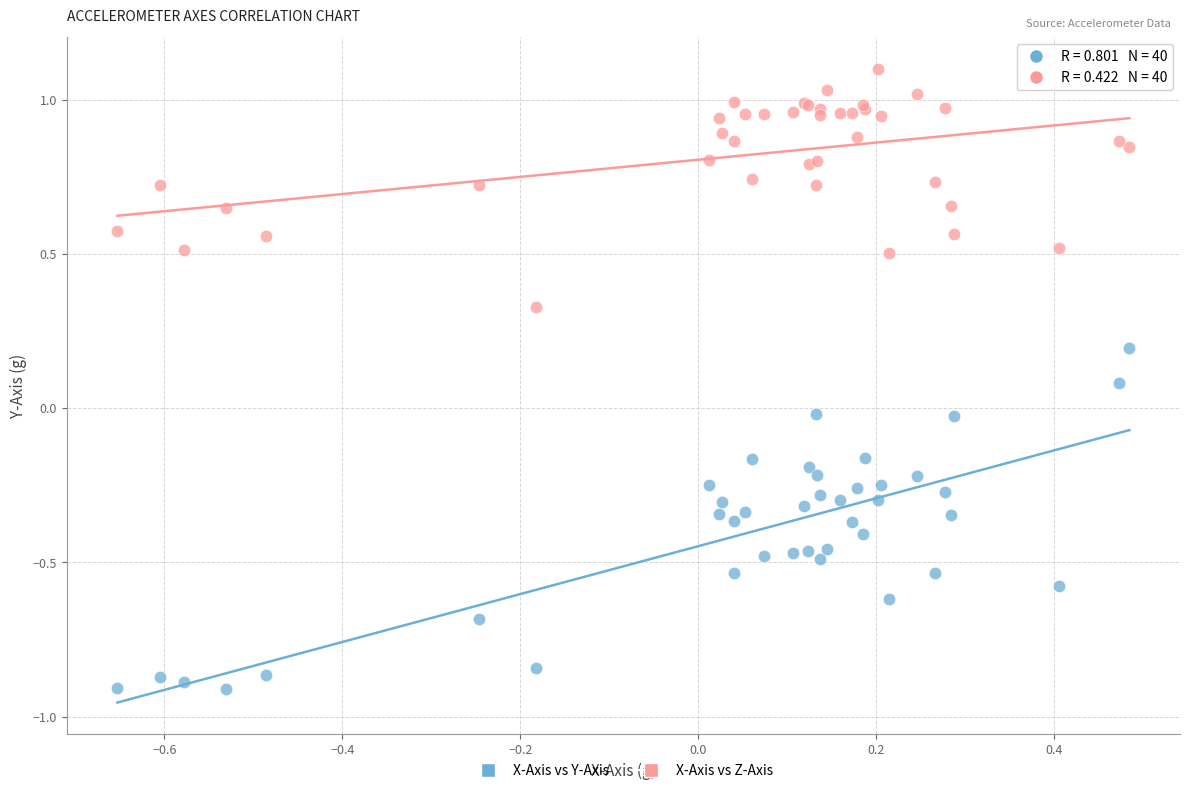

Which series has the largest Y range (max minus min)?

X-Axis vs Y-Axis